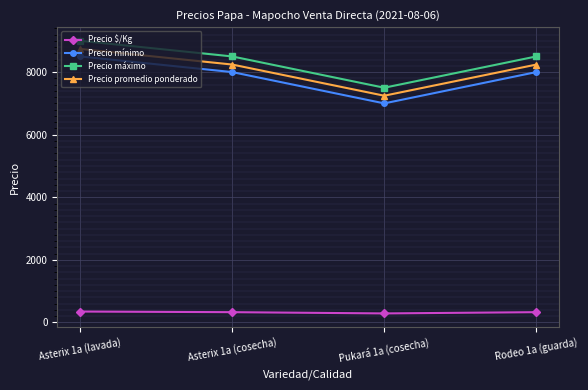

What is the sum of the Precio promedio ponderado values at Asterix 1a (cosecha) and Pukará 1a (cosecha)?

15486